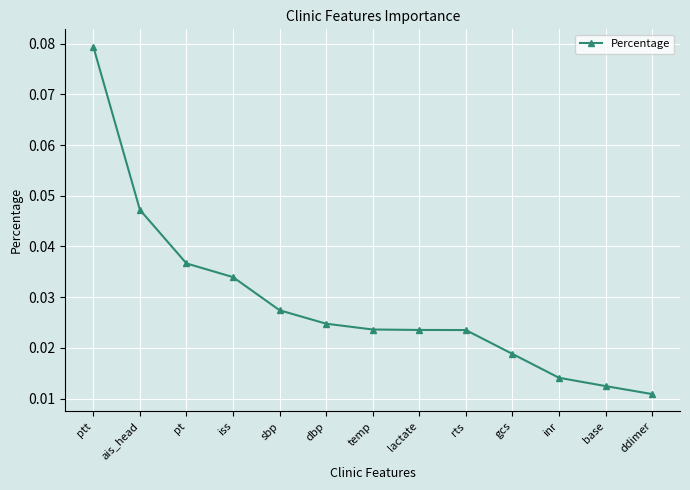

The chart shows a value of 0.1 at ais_head. True or false?

False